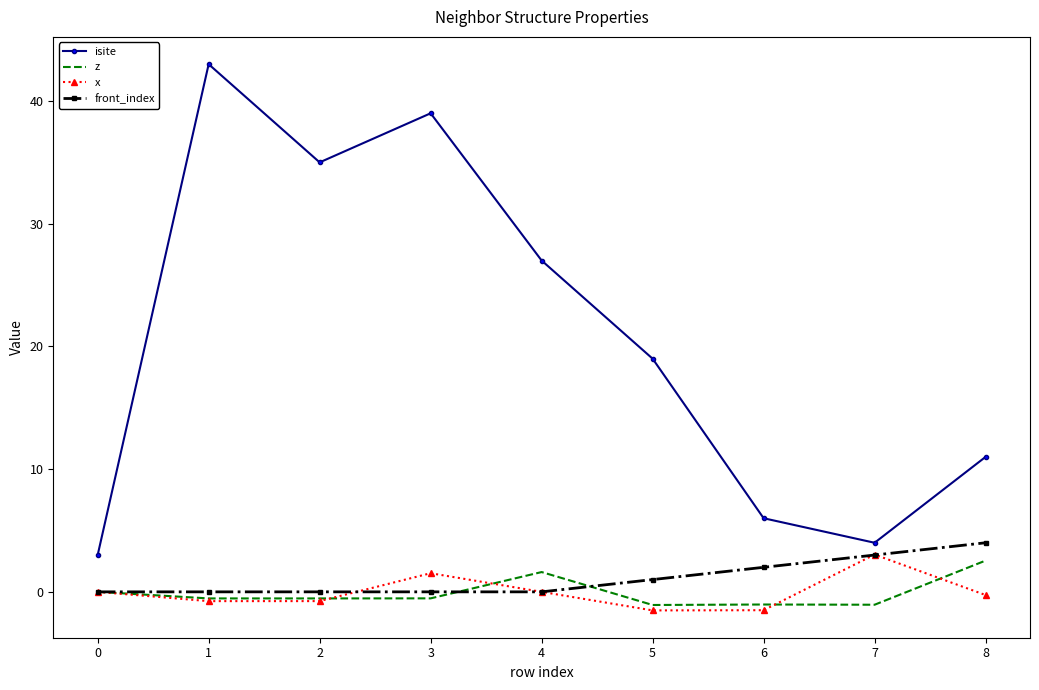

True or false: isite and front_index cross at least once.

False